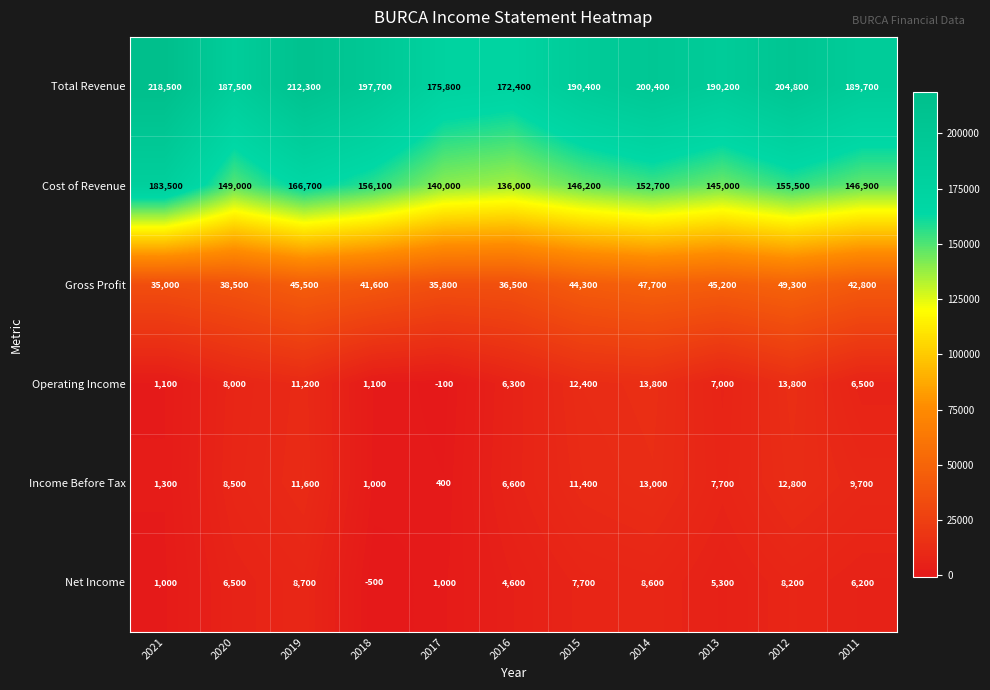

What is the average value of the Gross Profit series?

42018